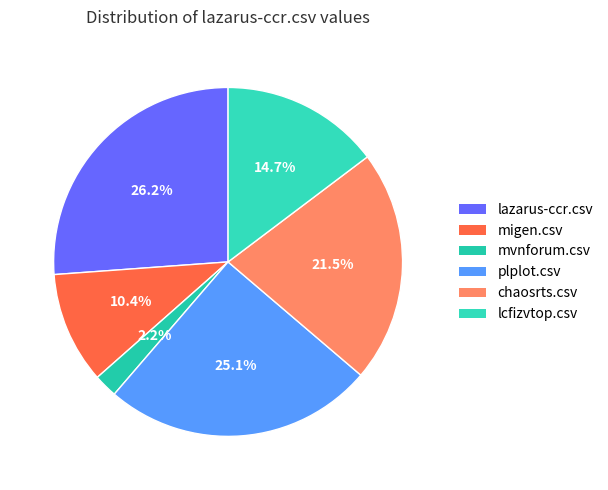

To the nearest percent, what is the average slice percentage?

17%